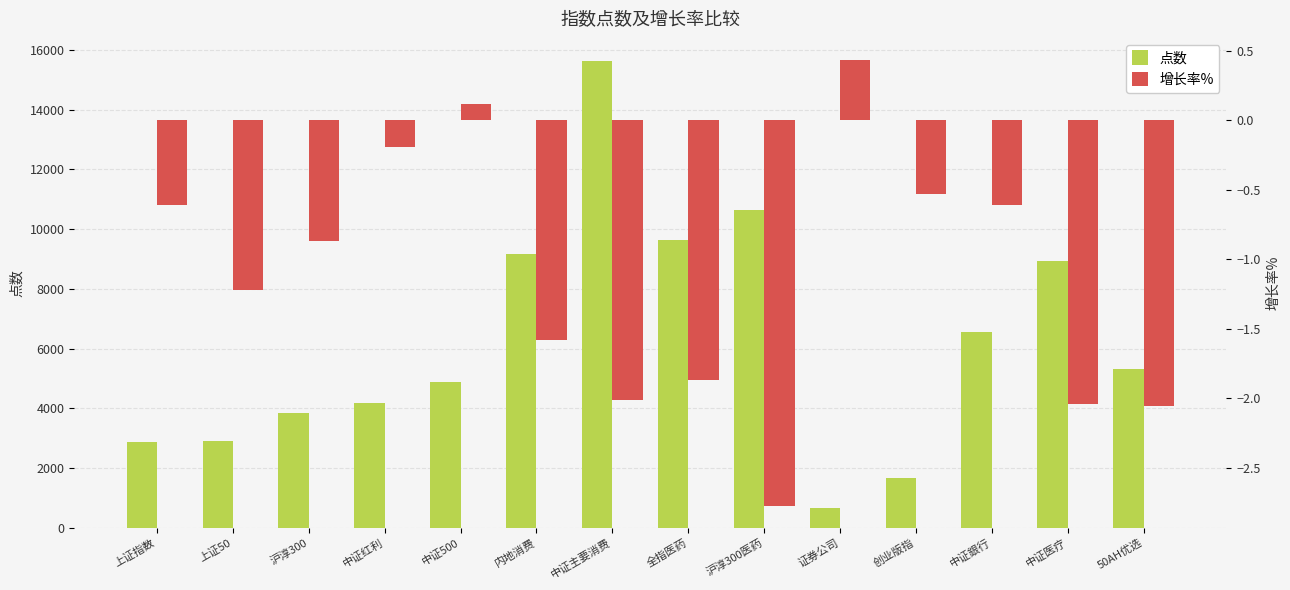

Reading left to right, transcribe all the data shown in this chart.

点数: 上证指数=2872.0	上证50=2894.7	沪淳300=3828.7	中证红利=4183.4	中证500=4894.9	内地消费=9178.6	中证主要消费=15624.8	全指医药=9633.7	沪淳300医药=10637.1	证券公司=680.0	创业版指=1664.9	中证銀行=6564.2	中证医疗=8942.3	50AH优选=5332.1
增长率%: 上证指数=-0.6	上证50=-1.2	沪淳300=-0.9	中证红利=-0.2	中证500=0.1	内地消费=-1.6	中证主要消费=-2.0	全指医药=-1.9	沪淳300医药=-2.8	证券公司=0.4	创业版指=-0.5	中证銀行=-0.6	中证医疗=-2.0	50AH优选=-2.1